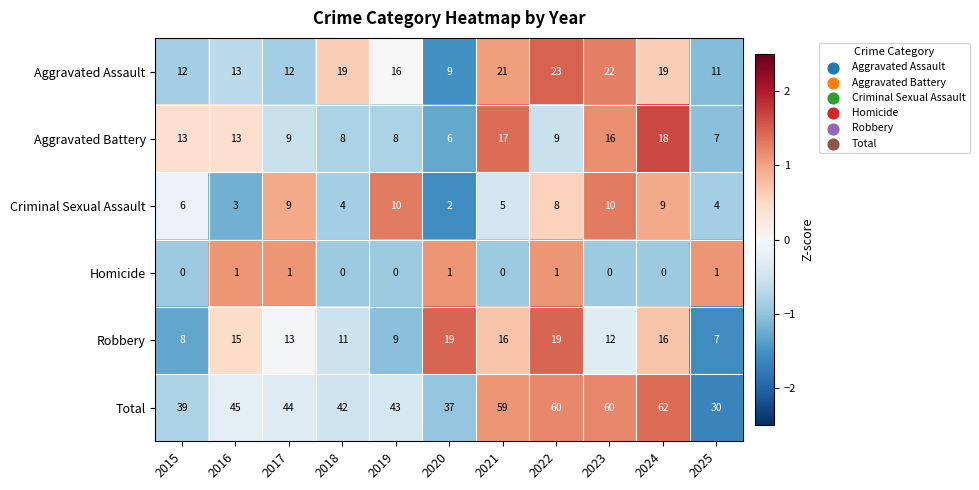

Is it true that Criminal Sexual Assault equals 4 at 2025?

True